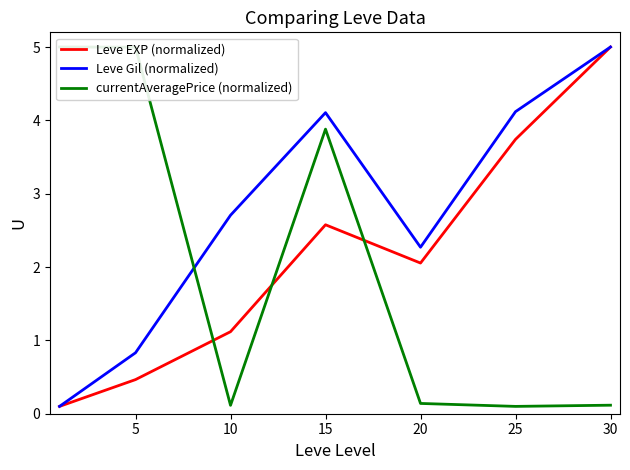

Does the chart have visible grid lines?

No